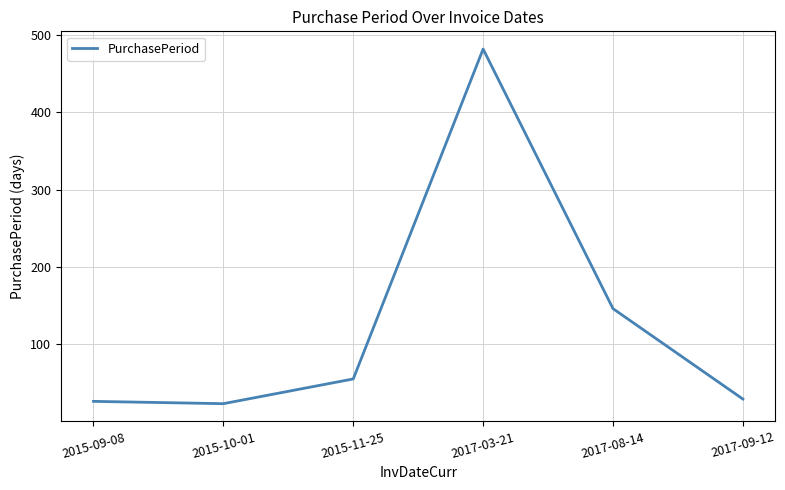

What is the average value?

127